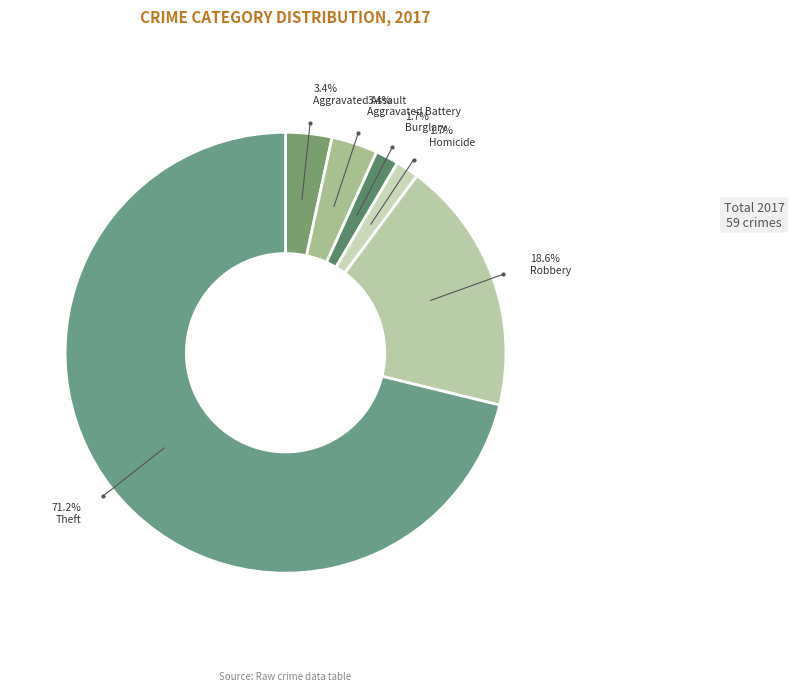

Count the number of slices in the pie.

6